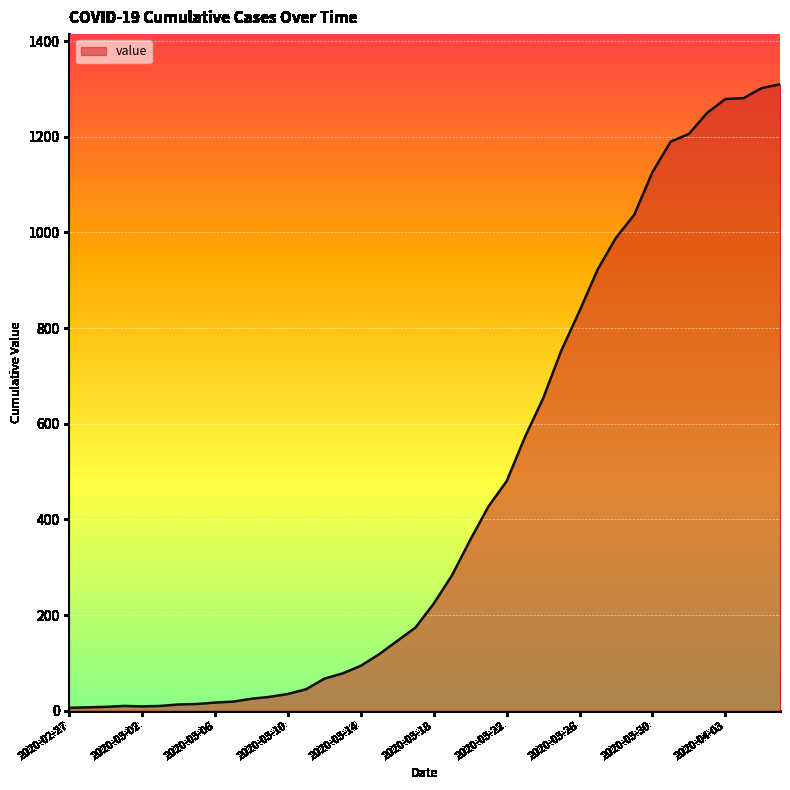

What is the difference between the maximum and minimum values?

1304